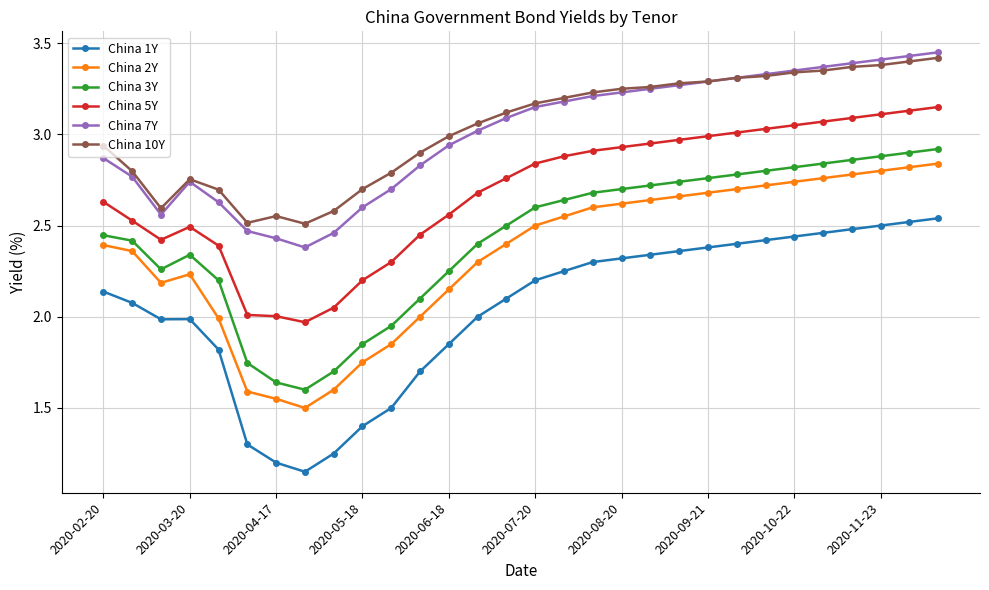

Which series has the largest range (max minus min)?

China 1Y